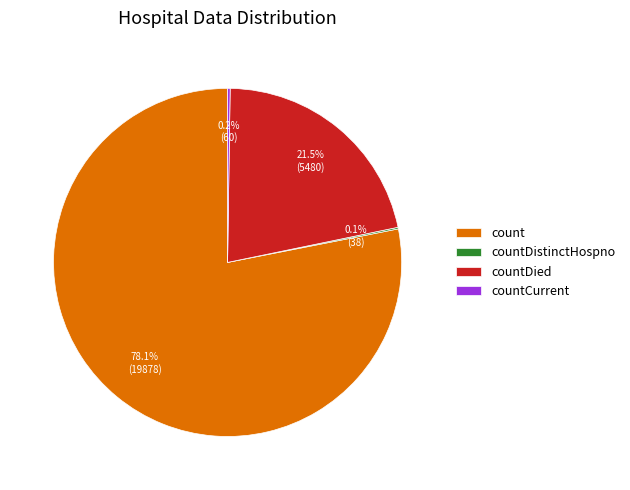

Approximately how many times larger is the value at count compared to countDied?

3.6